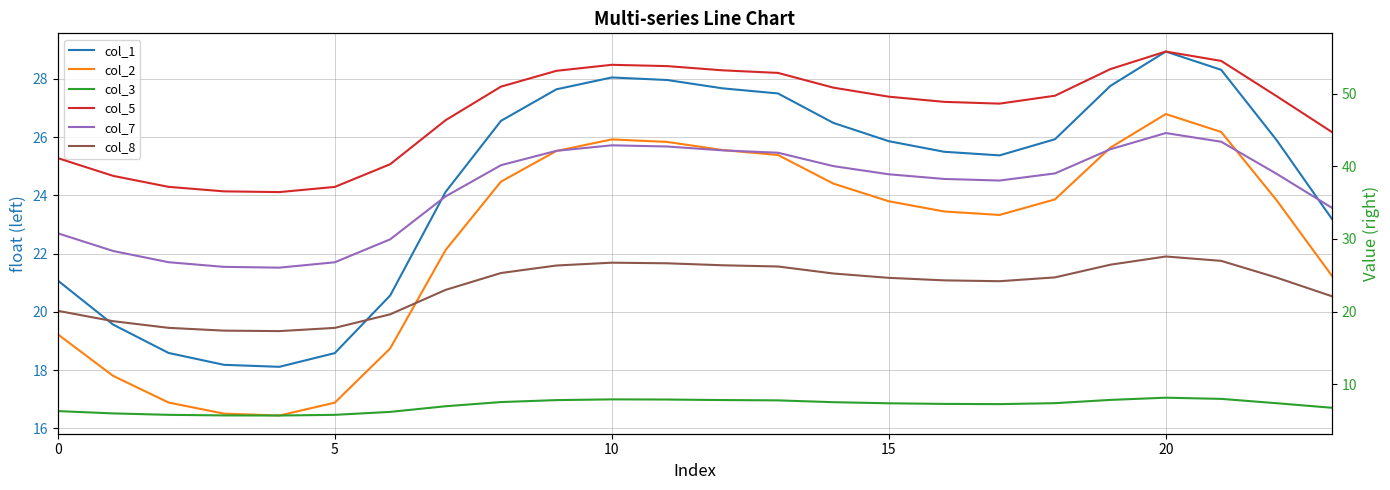

Reading right to left, extract all data points from this chart.

col_1: 23.2	25.9	28.3	28.9	27.8	25.9	25.4	25.5	25.9	26.5	27.5	27.7	28.0	28.1	27.6	26.6	24.1	20.6	18.6	18.1	18.2	18.6	19.6	21.1
col_2: 21.2	23.8	26.2	26.8	25.6	23.9	23.3	23.5	23.8	24.4	25.4	25.6	25.8	25.9	25.5	24.5	22.1	18.7	16.9	16.4	16.5	16.9	17.8	19.2
col_3: 6.8	7.4	8.0	8.1	7.8	7.4	7.3	7.3	7.4	7.5	7.8	7.8	7.9	7.9	7.8	7.5	7.0	6.2	5.8	5.7	5.7	5.8	6.0	6.3
col_5: 44.7	49.6	54.5	55.8	53.4	49.7	48.6	48.9	49.6	50.8	52.8	53.2	53.8	54.0	53.1	51.0	46.3	40.3	37.2	36.4	36.5	37.2	38.7	41.1
col_7: 34.3	39.0	43.4	44.6	42.3	39.0	38.0	38.3	38.9	40.0	41.9	42.2	42.7	42.9	42.1	40.1	35.9	29.9	26.8	26.0	26.2	26.8	28.3	30.8
col_8: 22.1	24.7	27.0	27.6	26.5	24.7	24.2	24.3	24.6	25.2	26.2	26.4	26.6	26.7	26.3	25.3	23.0	19.6	17.8	17.3	17.4	17.8	18.7	20.1